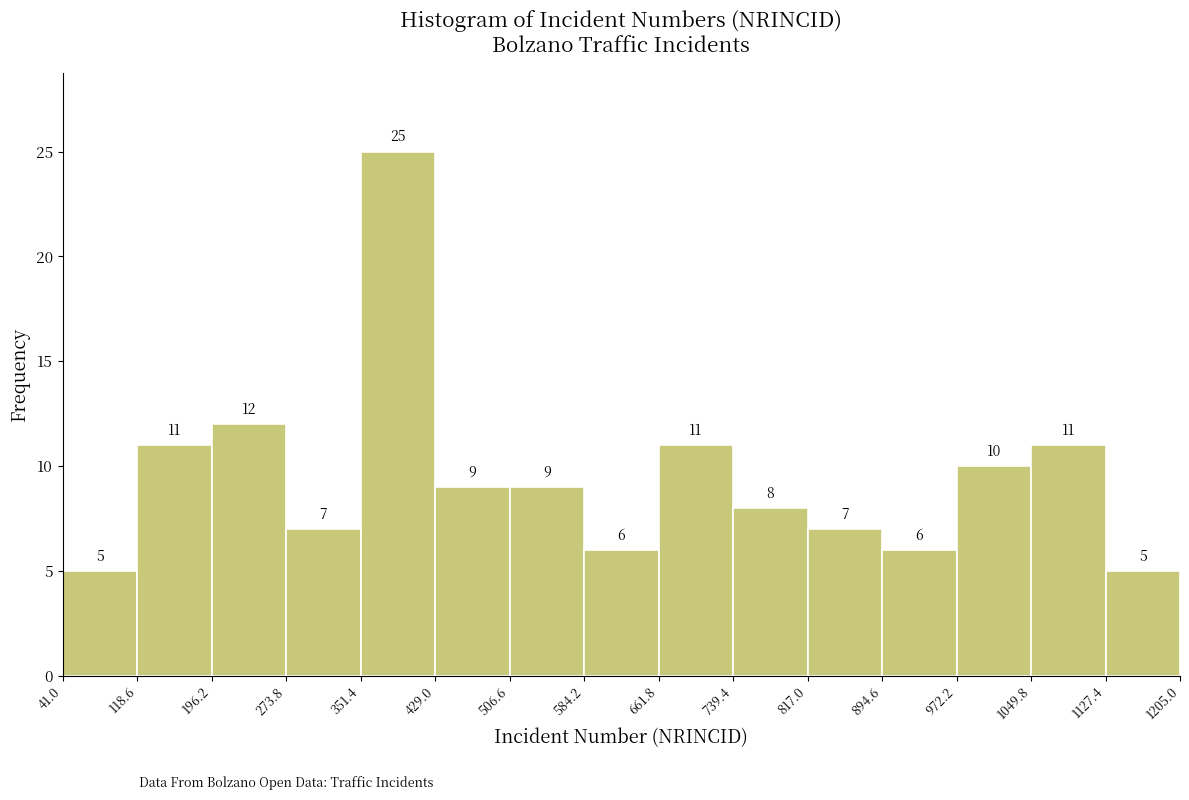

What is the height of the bar covering 351.4 to 429.0 on the x-axis?

25